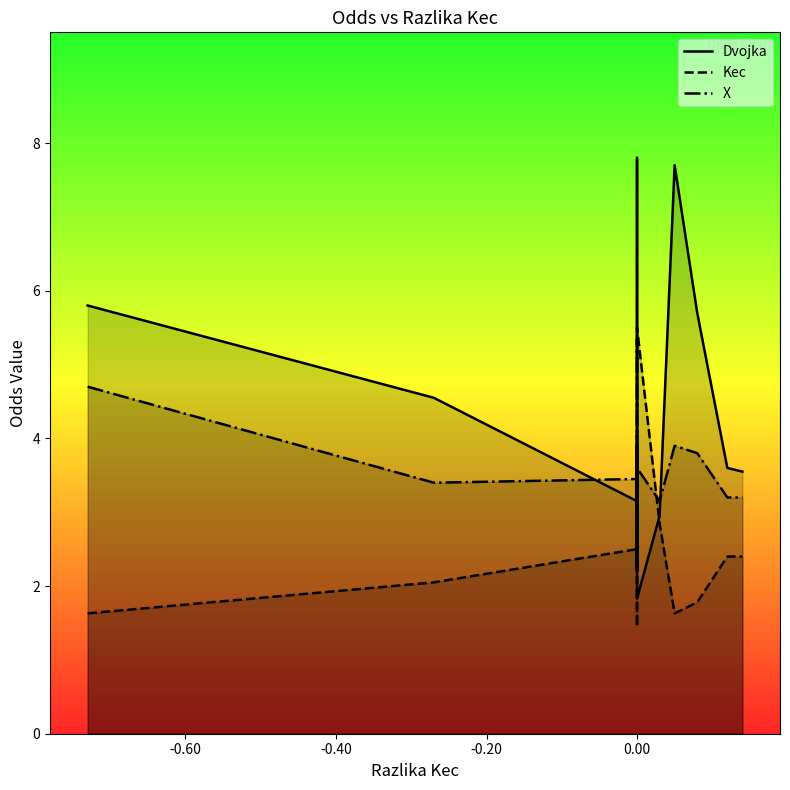

At which category does Kec reach its first local valley?

6